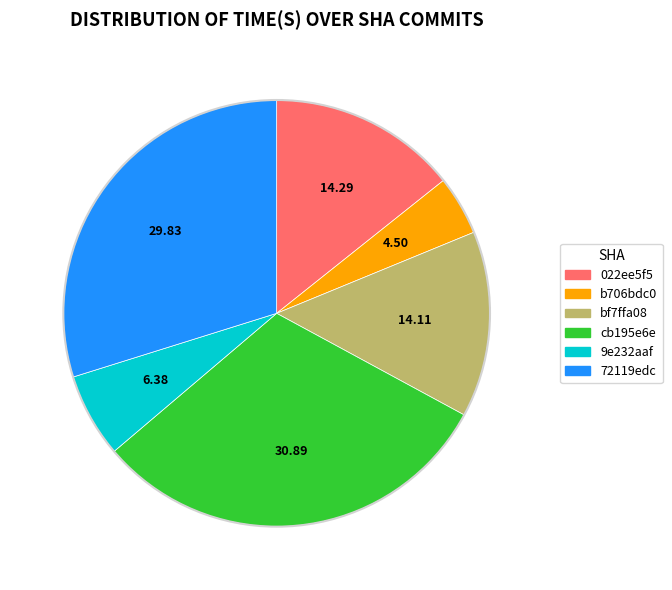

Count the number of slices in the pie.

6